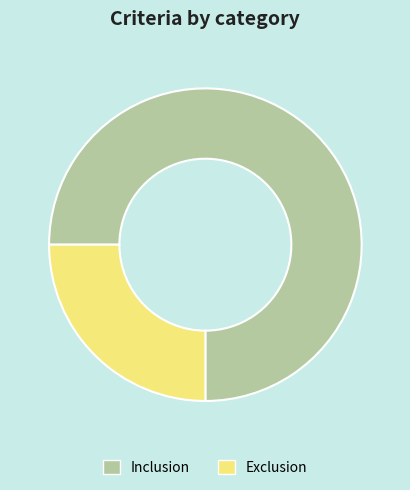

Rank the categories by value from lowest to highest.

Exclusion, Inclusion